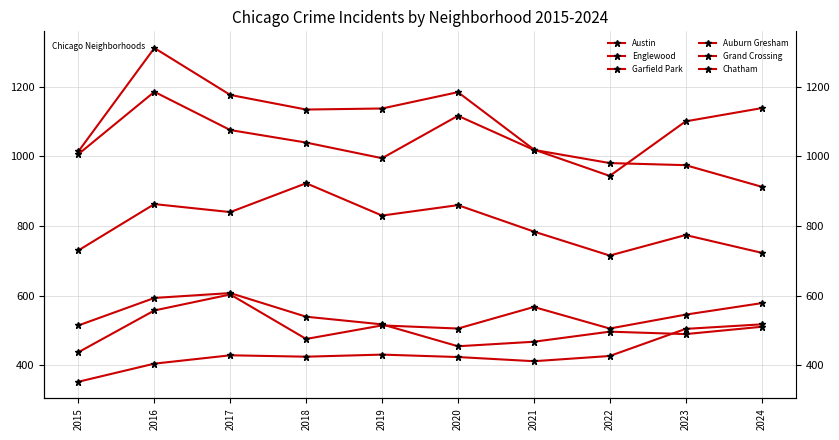

Read the Garfield Park value at 2018, to the nearest 50.

900